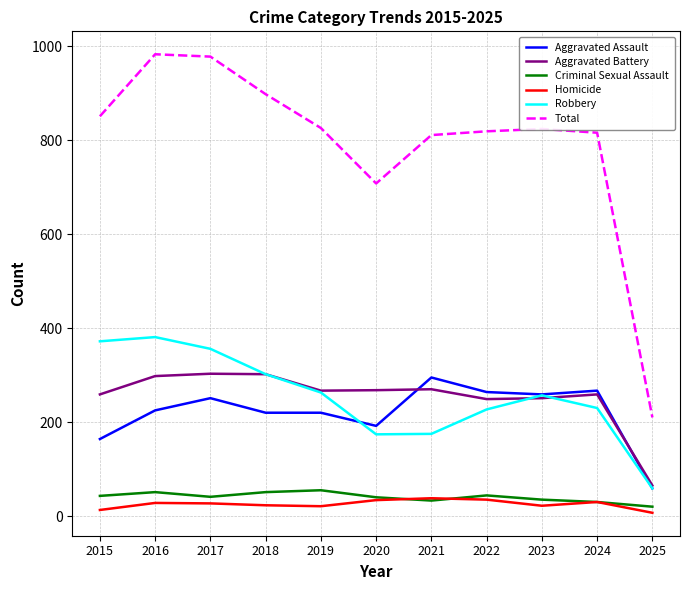

True or false: Criminal Sexual Assault has a value of 44 at 2022.

True